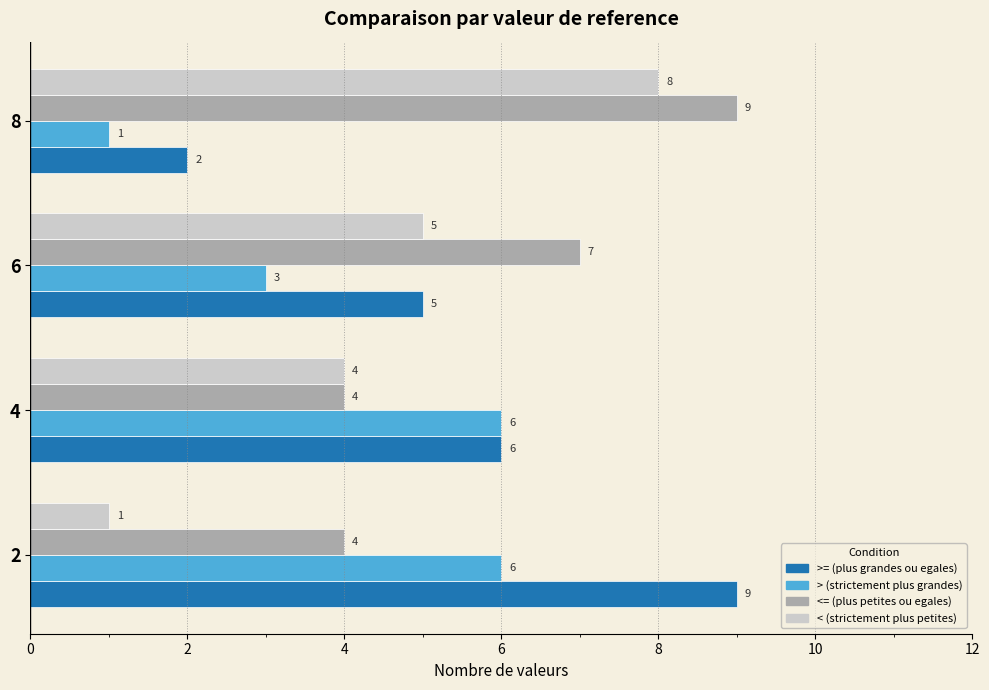

Count the >= (plus grandes ou egales) values in the range 5 to 9.

3